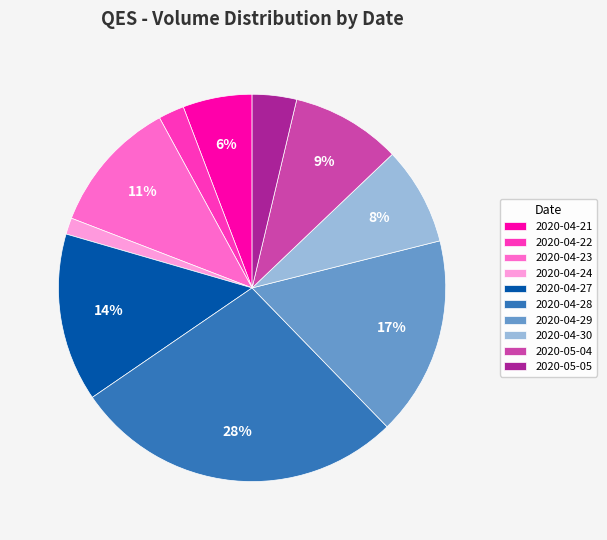

Between 2020-05-05 and 2020-04-24, which is larger?

2020-05-05